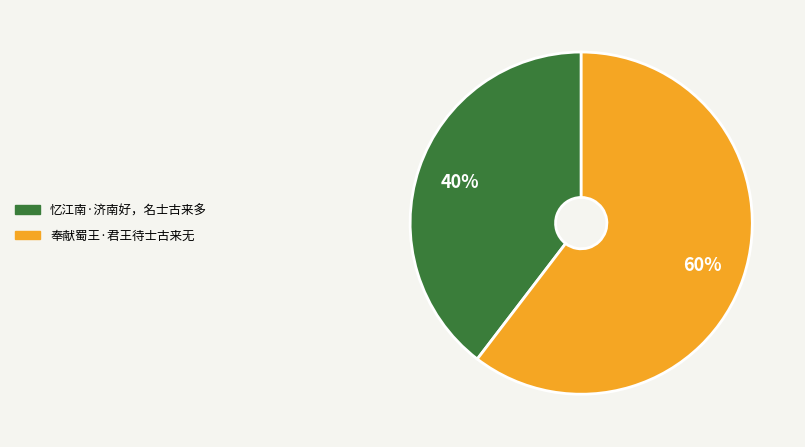

To the nearest percent, what is the combined percentage of 忆江南·济南好，名士古来多 and 奉献蜀王·君王待士古来无?

100%